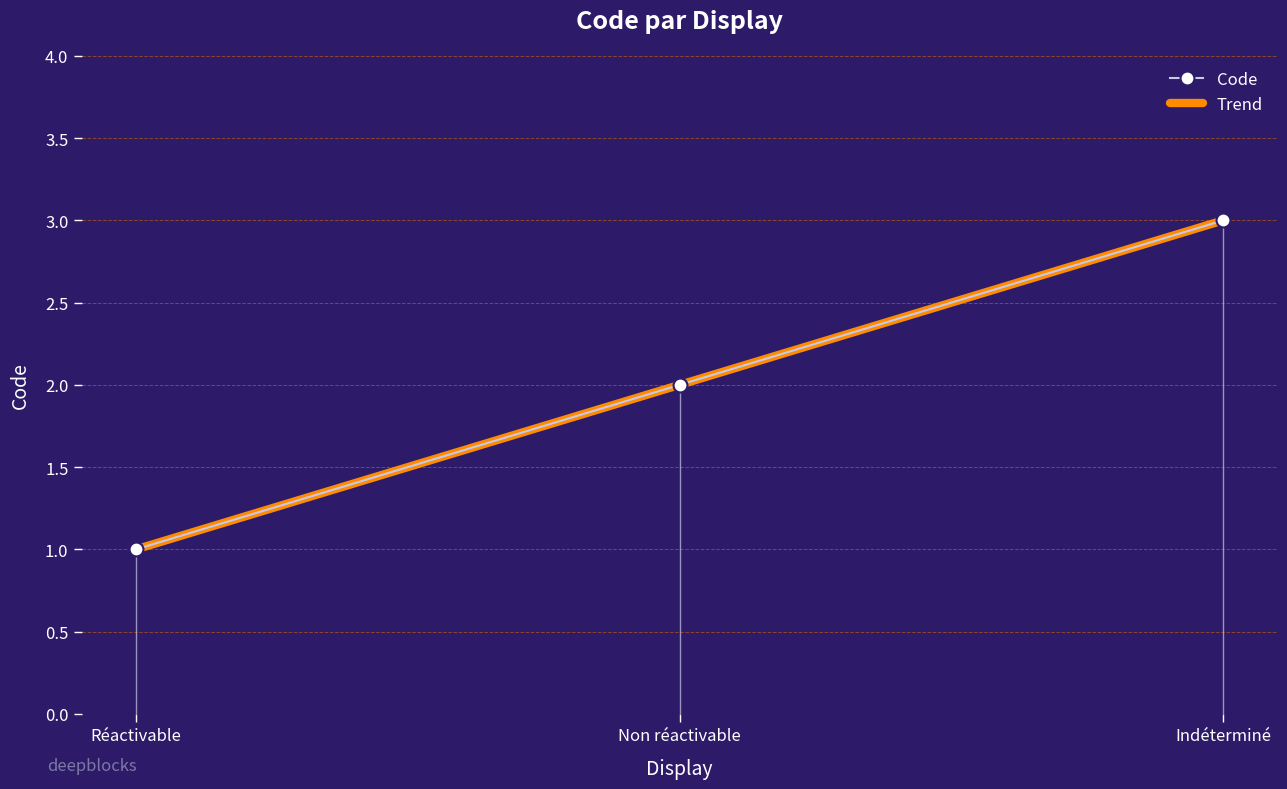

Which series changed the most between Réactivable and Non réactivable?

Code